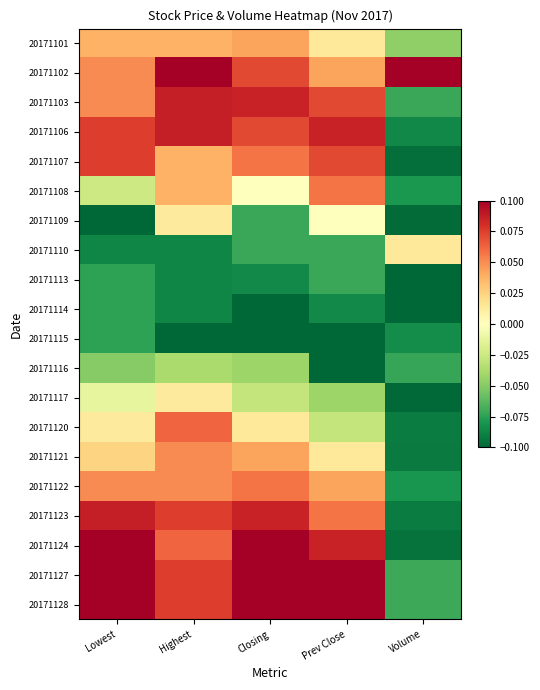

Reading right to left, transcribe all the data shown in this chart.

20171101: Volume=-0.0	Prev Close=0.0	Closing=0.0	Highest=0.0	Lowest=0.0
20171102: Volume=0.1	Prev Close=0.0	Closing=0.1	Highest=0.1	Lowest=0.1
20171103: Volume=-0.1	Prev Close=0.1	Closing=0.1	Highest=0.1	Lowest=0.1
20171106: Volume=-0.1	Prev Close=0.1	Closing=0.1	Highest=0.1	Lowest=0.1
20171107: Volume=-0.1	Prev Close=0.1	Closing=0.1	Highest=0.0	Lowest=0.1
20171108: Volume=-0.1	Prev Close=0.1	Closing=-0.0	Highest=0.0	Lowest=-0.0
20171109: Volume=-0.1	Prev Close=-0.0	Closing=-0.1	Highest=0.0	Lowest=-0.1
20171110: Volume=0.0	Prev Close=-0.1	Closing=-0.1	Highest=-0.1	Lowest=-0.1
20171113: Volume=-0.1	Prev Close=-0.1	Closing=-0.1	Highest=-0.1	Lowest=-0.1
20171114: Volume=-0.1	Prev Close=-0.1	Closing=-0.1	Highest=-0.1	Lowest=-0.1
20171115: Volume=-0.1	Prev Close=-0.1	Closing=-0.1	Highest=-0.1	Lowest=-0.1
20171116: Volume=-0.1	Prev Close=-0.1	Closing=-0.0	Highest=-0.0	Lowest=-0.0
20171117: Volume=-0.1	Prev Close=-0.0	Closing=-0.0	Highest=0.0	Lowest=-0.0
20171120: Volume=-0.1	Prev Close=-0.0	Closing=0.0	Highest=0.1	Lowest=0.0
20171121: Volume=-0.1	Prev Close=0.0	Closing=0.0	Highest=0.1	Lowest=0.0
20171122: Volume=-0.1	Prev Close=0.0	Closing=0.1	Highest=0.1	Lowest=0.1
20171123: Volume=-0.1	Prev Close=0.1	Closing=0.1	Highest=0.1	Lowest=0.1
20171124: Volume=-0.1	Prev Close=0.1	Closing=0.1	Highest=0.1	Lowest=0.1
20171127: Volume=-0.1	Prev Close=0.1	Closing=0.1	Highest=0.1	Lowest=0.1
20171128: Volume=-0.1	Prev Close=0.1	Closing=0.1	Highest=0.1	Lowest=0.1